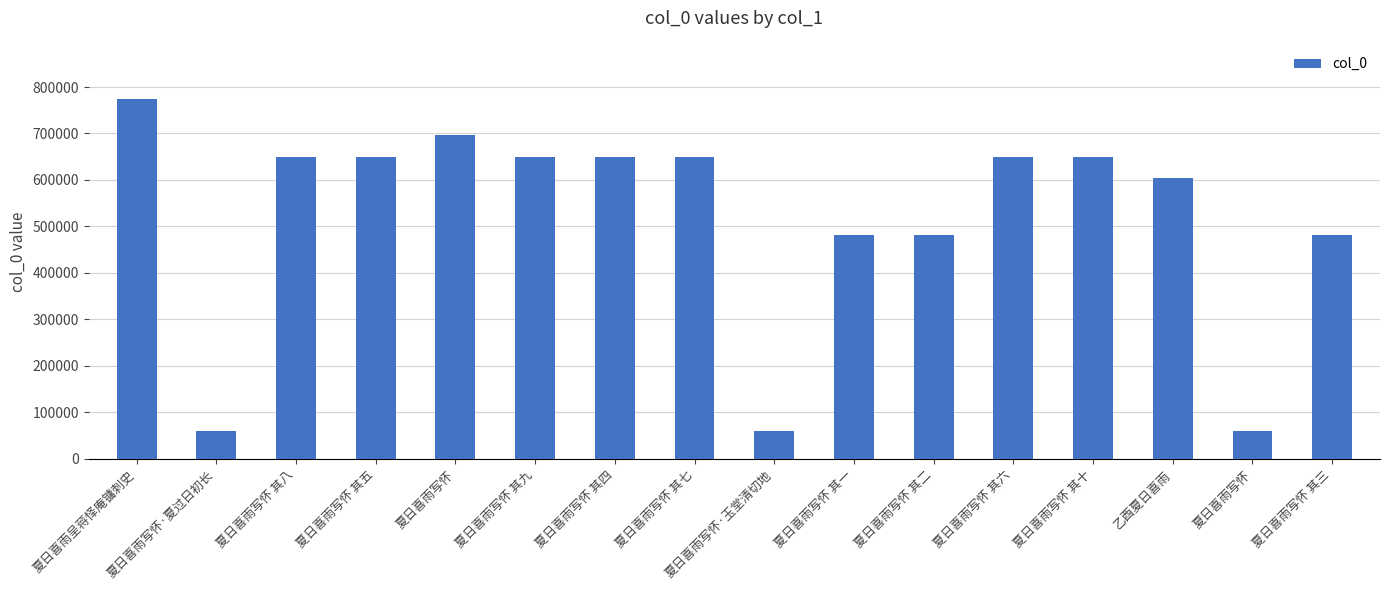

How many bars are there in total?

16